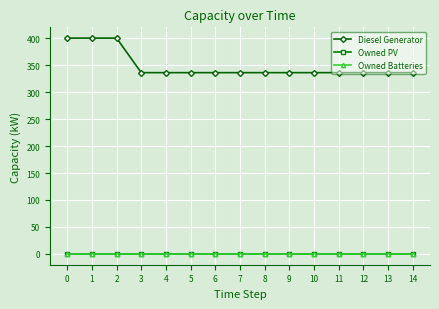

What is the maximum value shown in the chart?

400